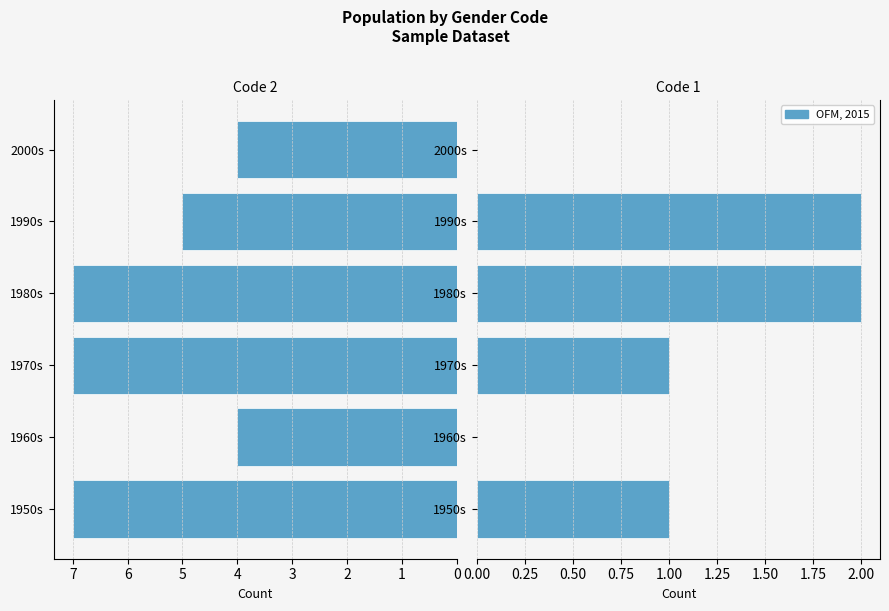

The value of Gender Code 2 at 1960s is 7. True or false?

False